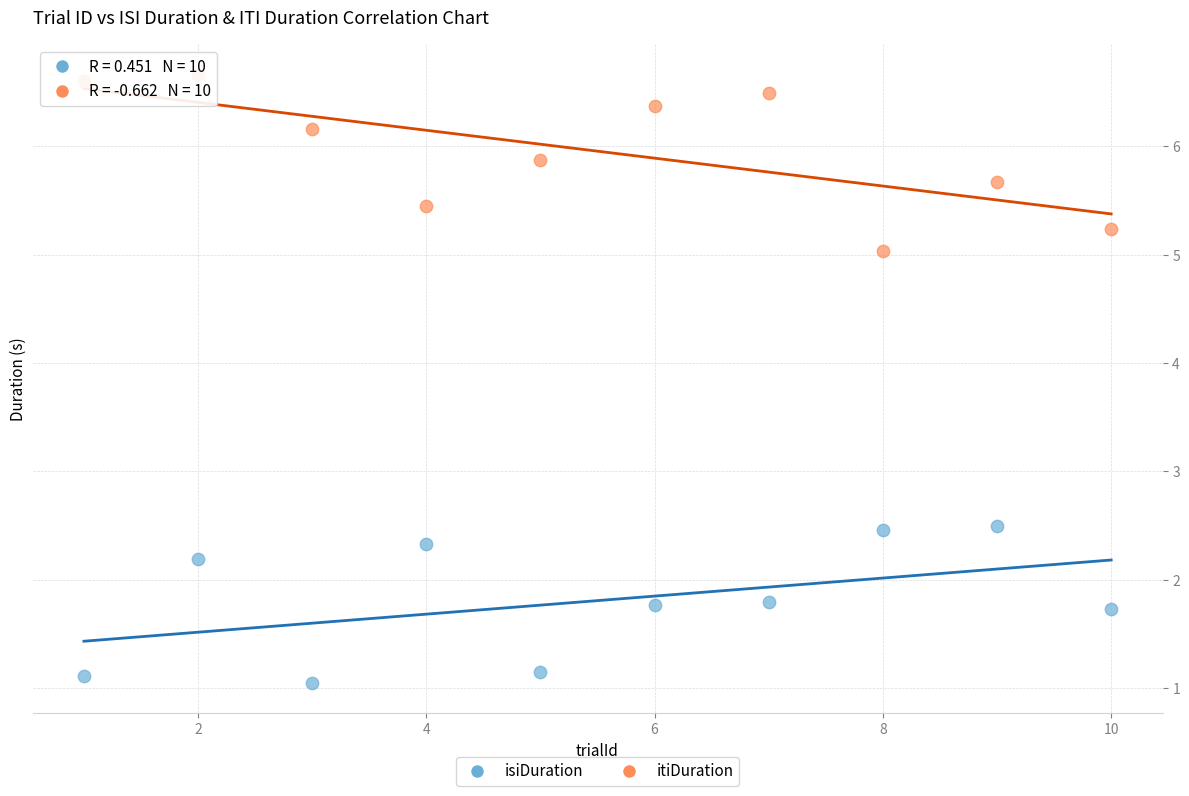

Which series has the widest spread of Y values?

itiDuration